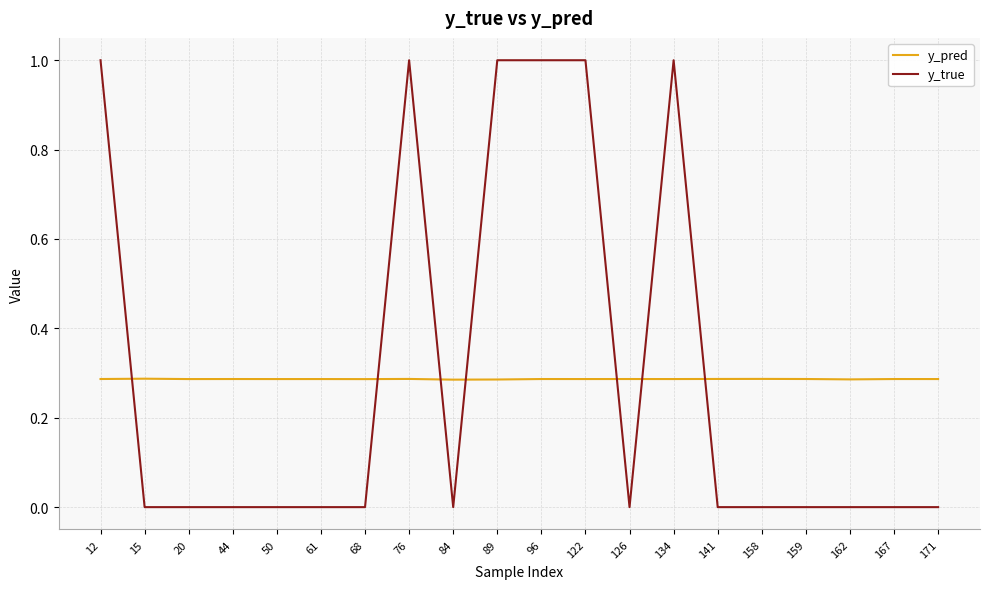

What is the greatest value displayed?

1.0